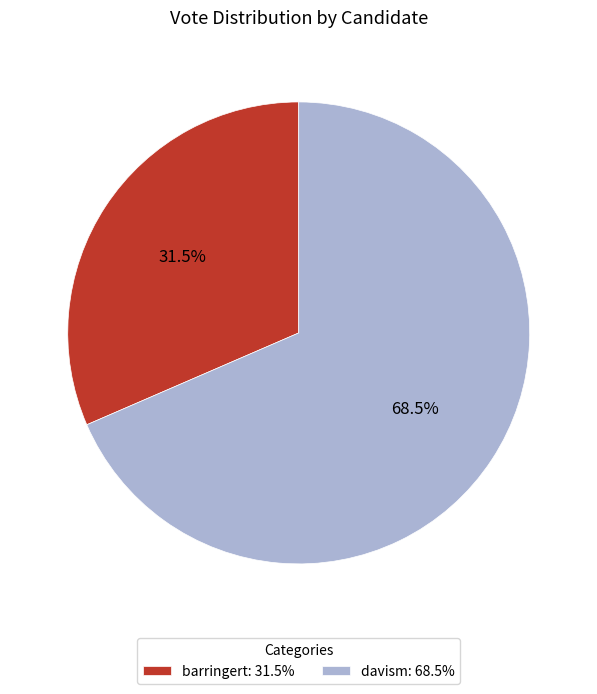

Does davism: 68.5% account for over 50% of the chart?

Yes